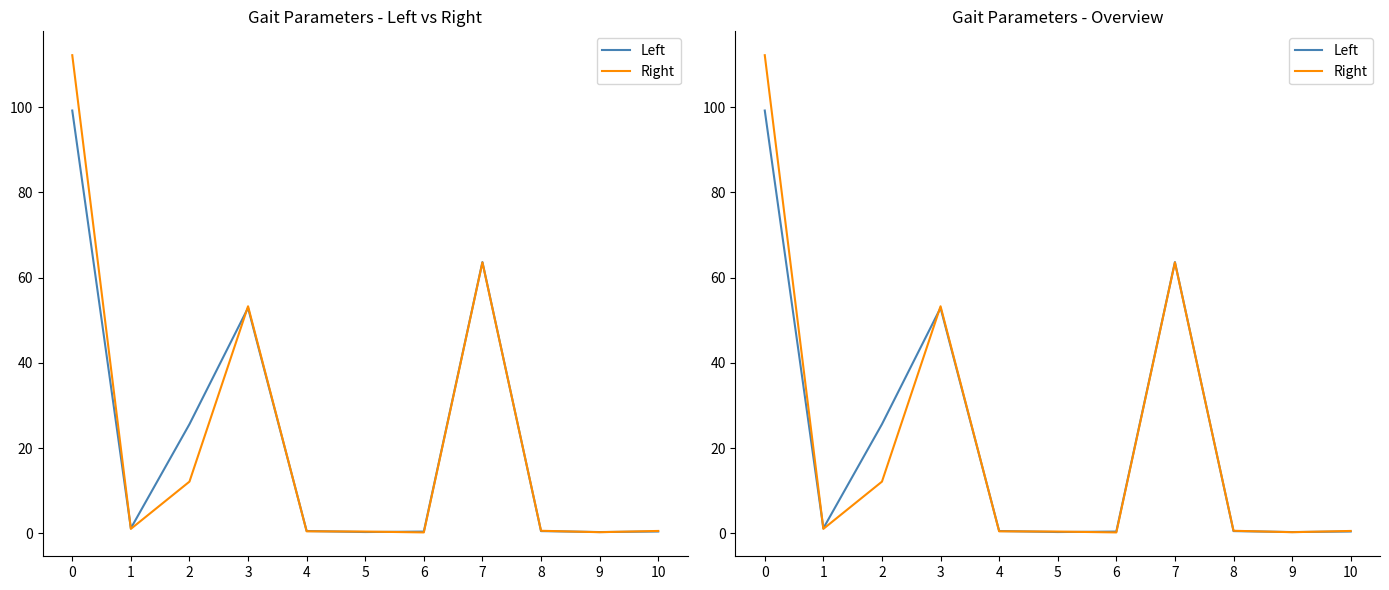

Between 0 and 10, which series saw the biggest shift?

Right